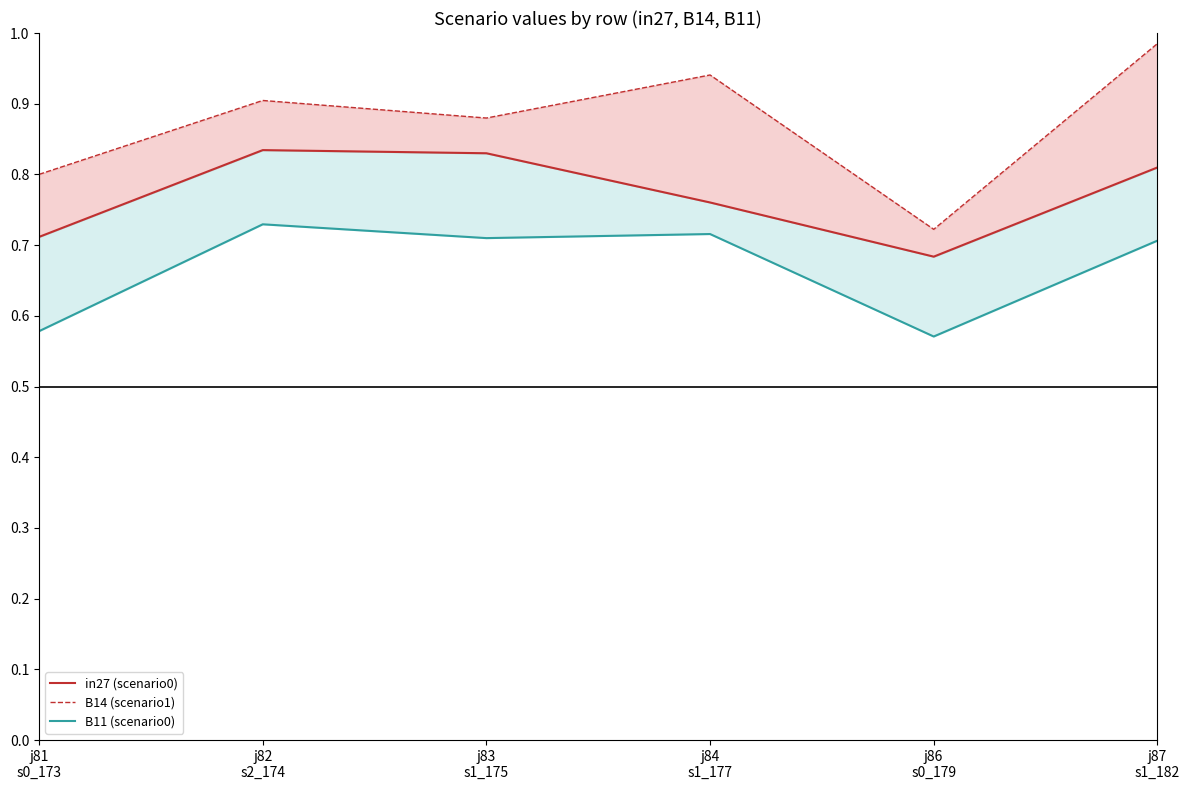

What is the average value of the B11 (scenario0) series?

0.7